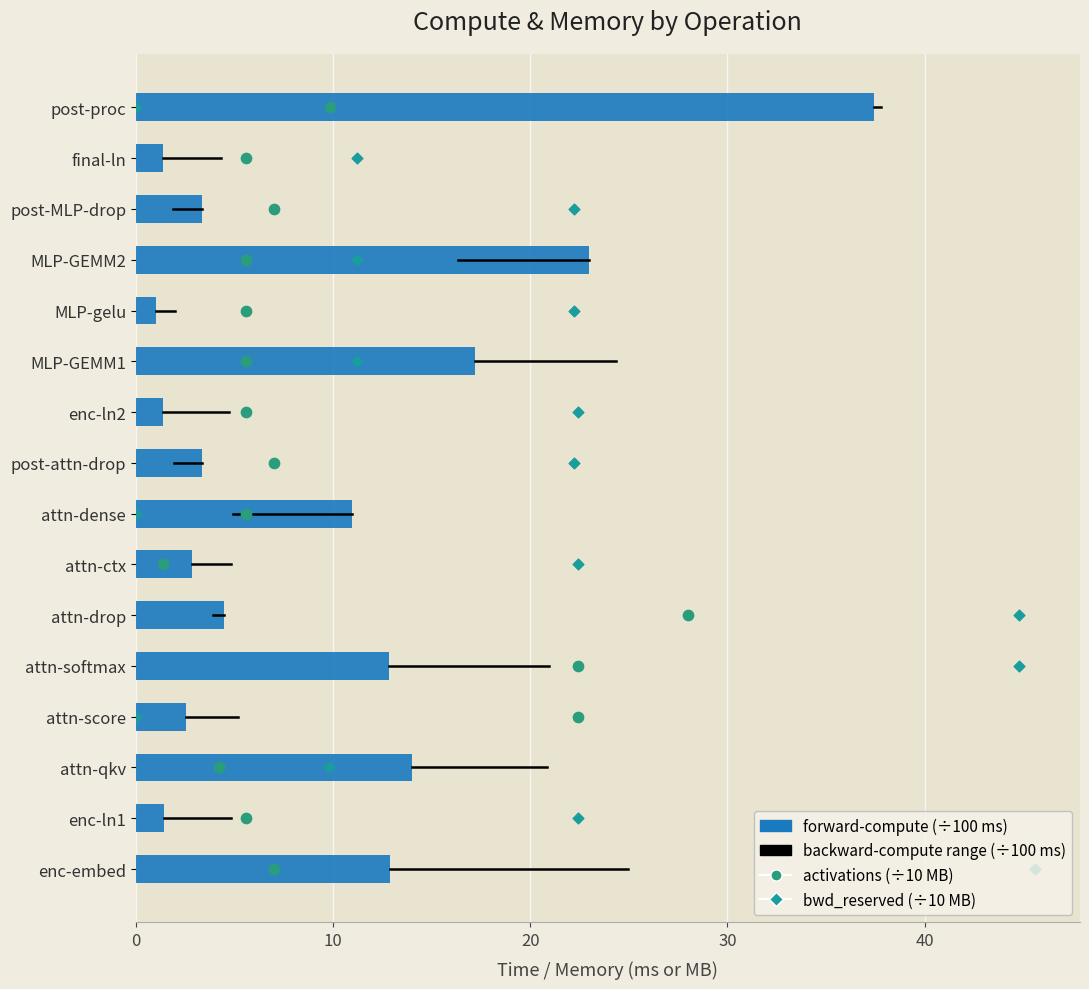

Which series has the widest spread of Y values?

forward-compute (×100 ms)